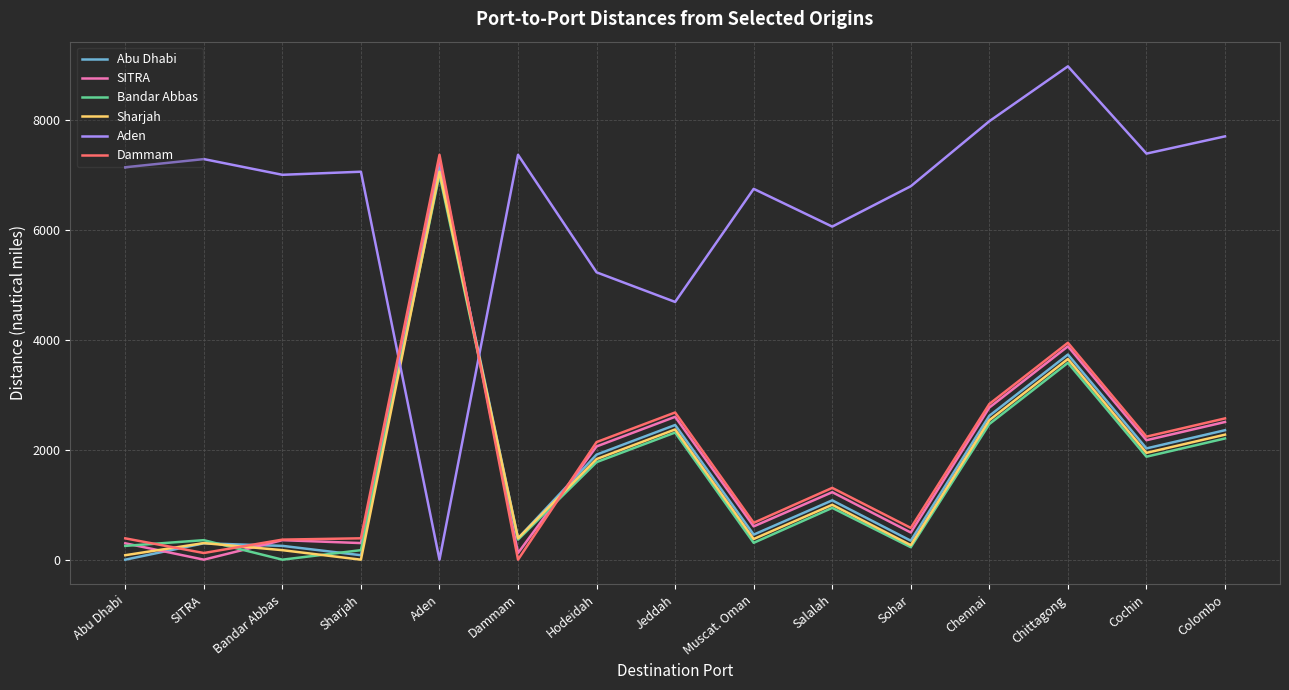

At which category is the sum across all series the highest?

Aden